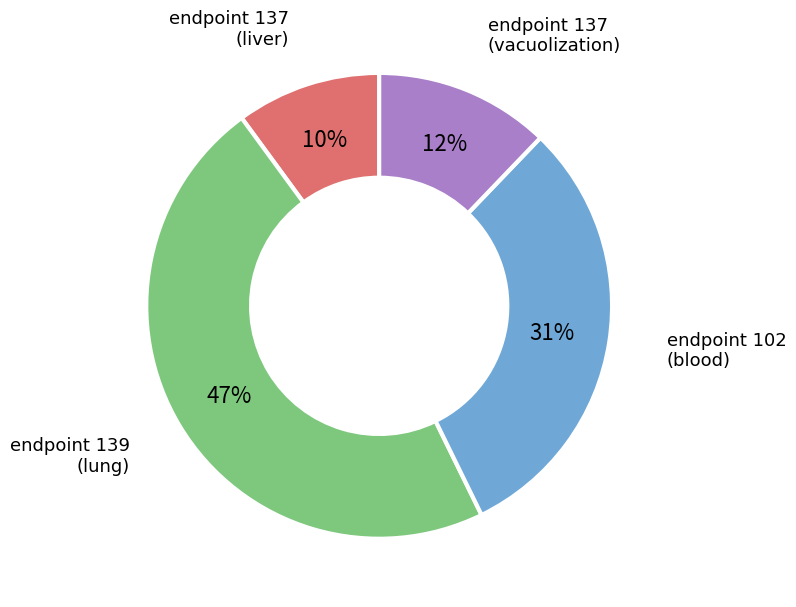

To the nearest percent, what is the average slice percentage?

25%